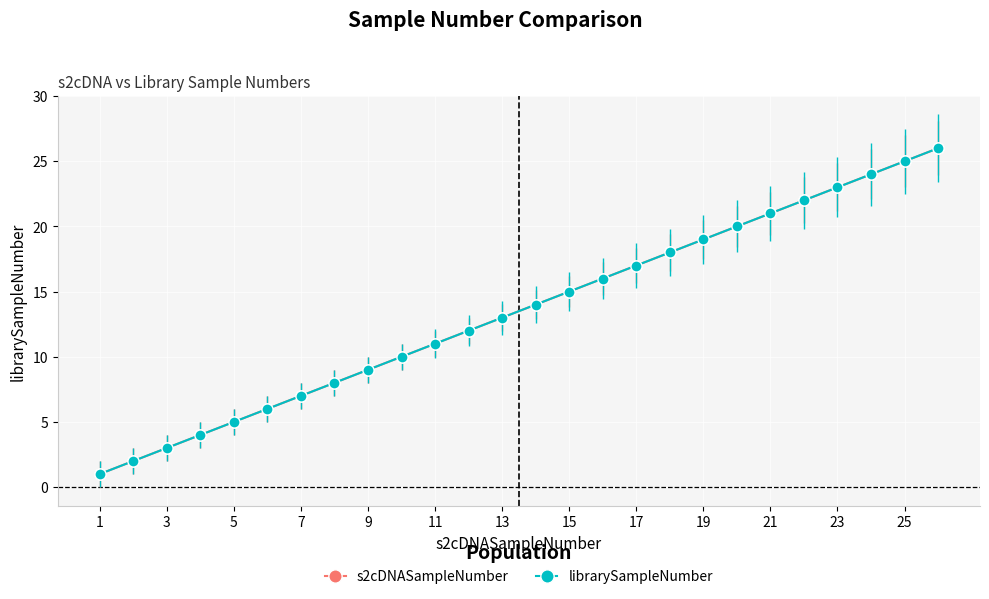

Does the chart have visible grid lines?

Yes